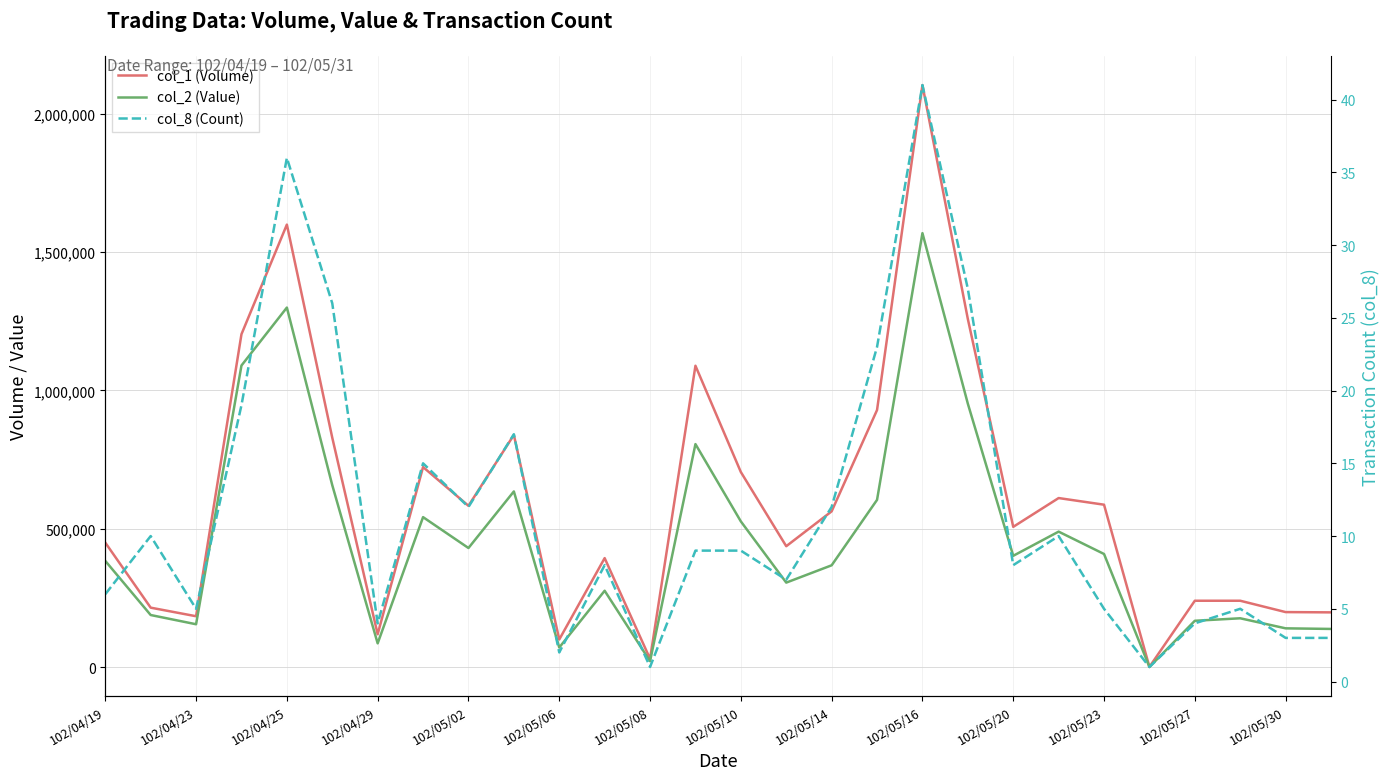

Is it true that col_1 (Volume) equals 507000 at 102/05/20?

True